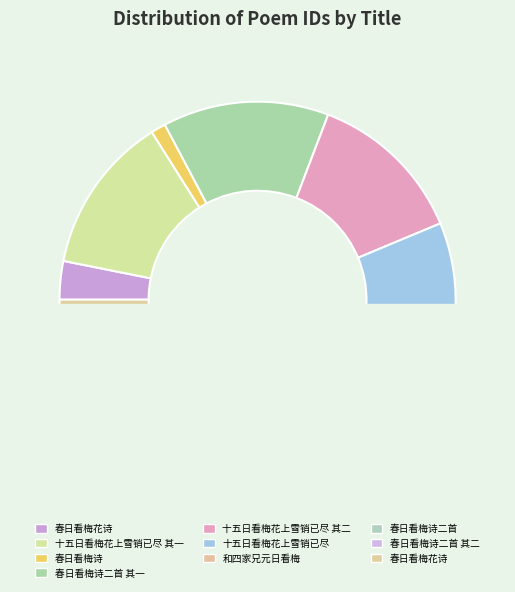

The 和四家兄元日看梅 slice represents 15% of the pie. True or false?

False